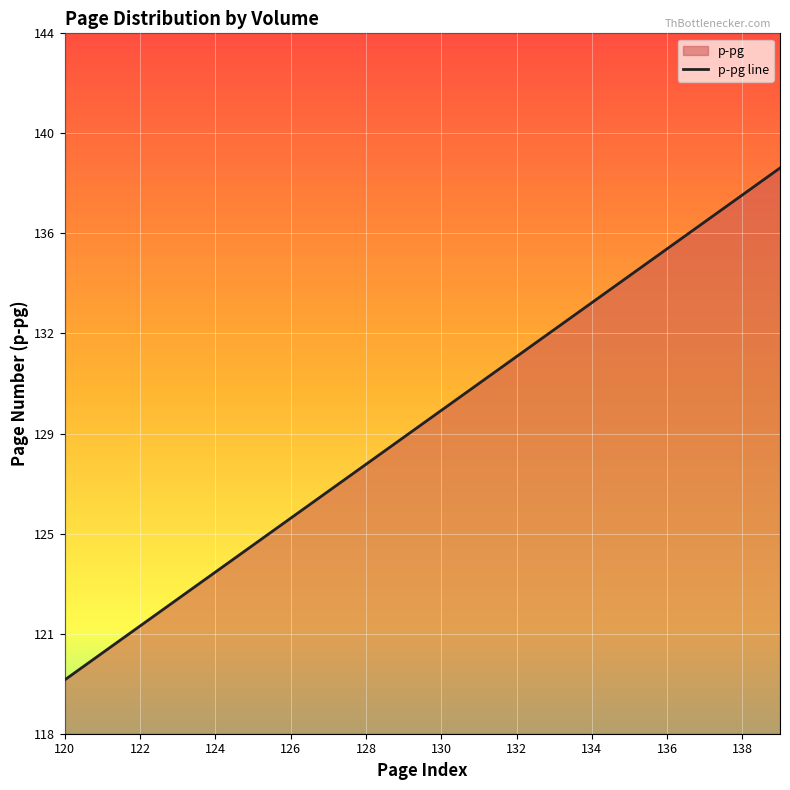

True or false: there are more than 1 points higher than both neighbors.

False